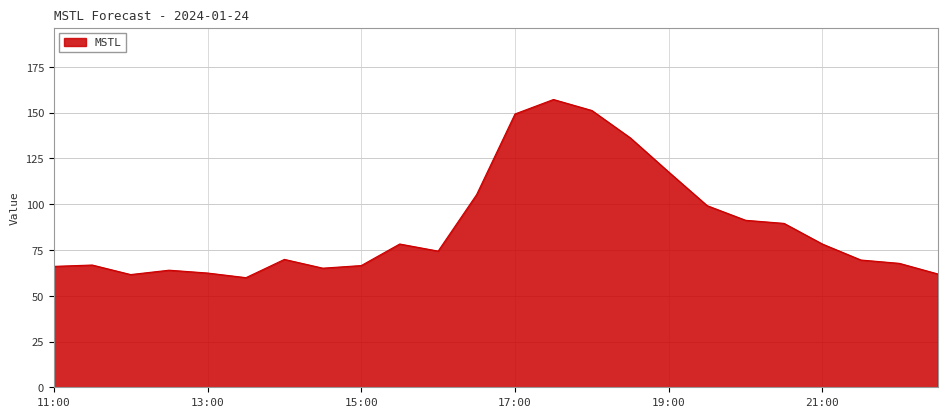

What is the minimum value shown in the chart?

59.9